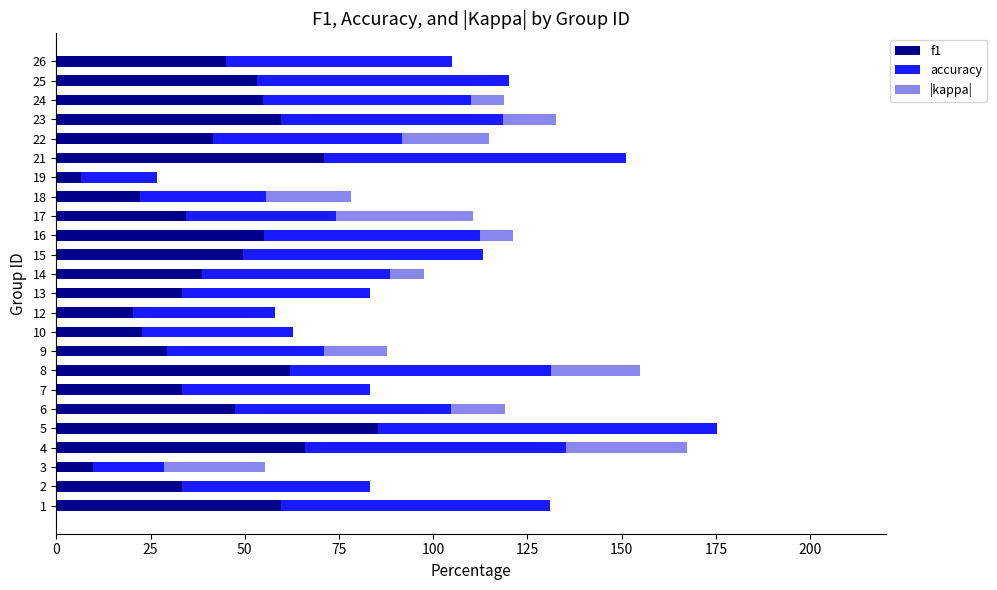

Is it true that f1 equals 85.3 at 5?

True